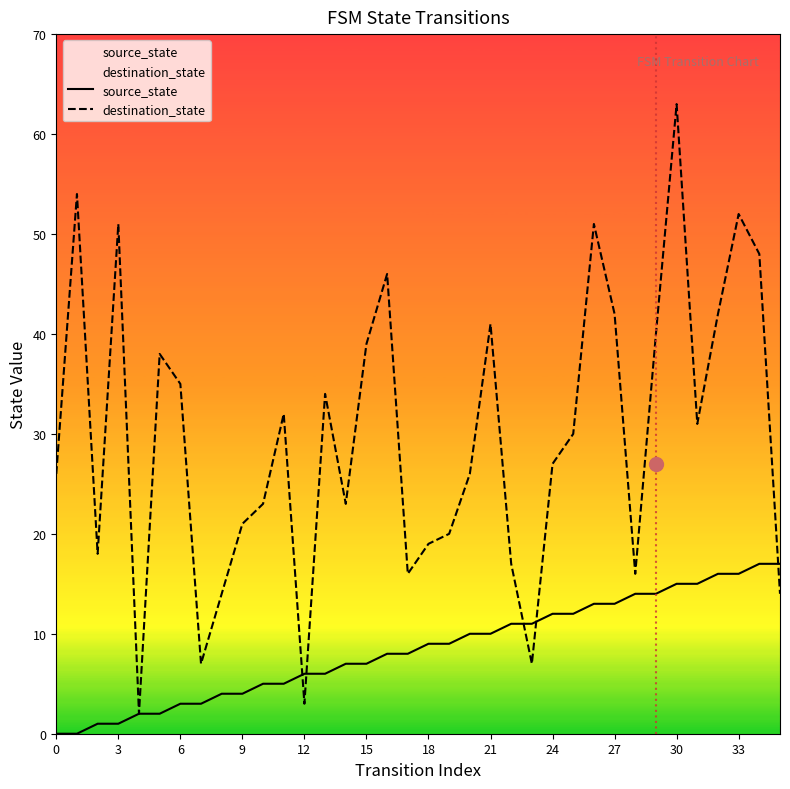

How many times do source_state and destination_state cross each other?

5